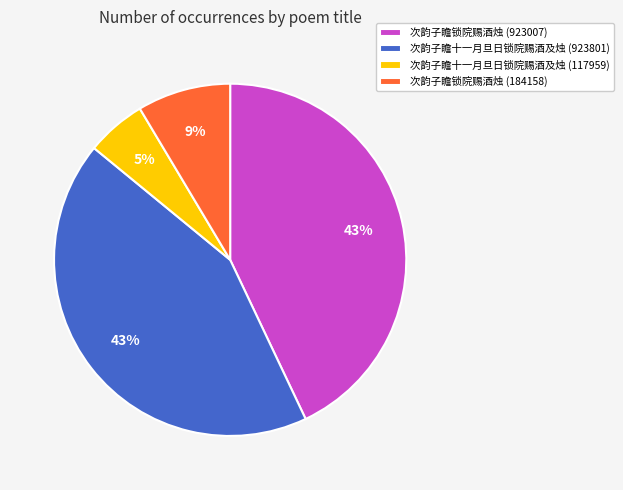

To the nearest percent, what is the average slice percentage?

25%